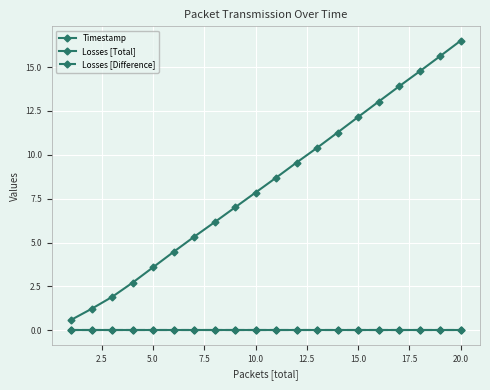

True or false: Timestamp has more than 1 points higher than both neighbors.

False